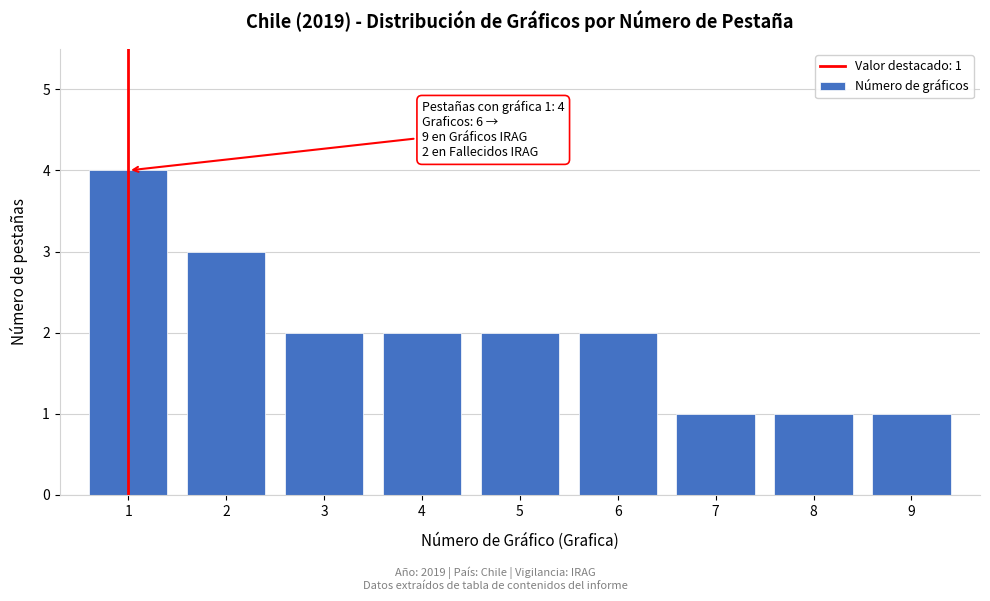

Reading right to left, extract all data points from this chart.

9=1	8=1	7=1	6=2	5=2	4=2	3=2	2=3	1=4